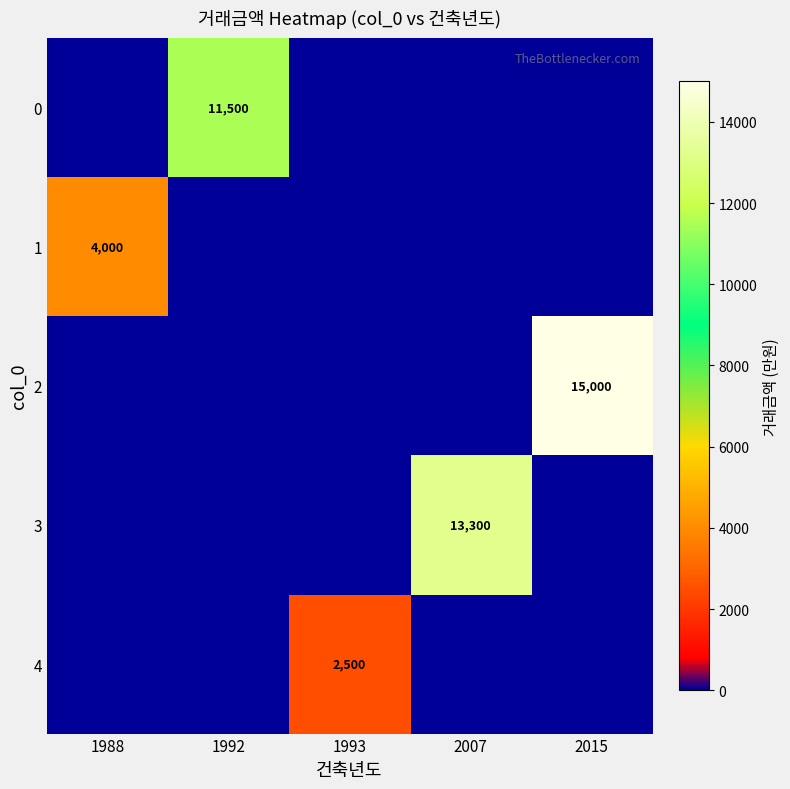

What is the sum of all 3 values?

13300